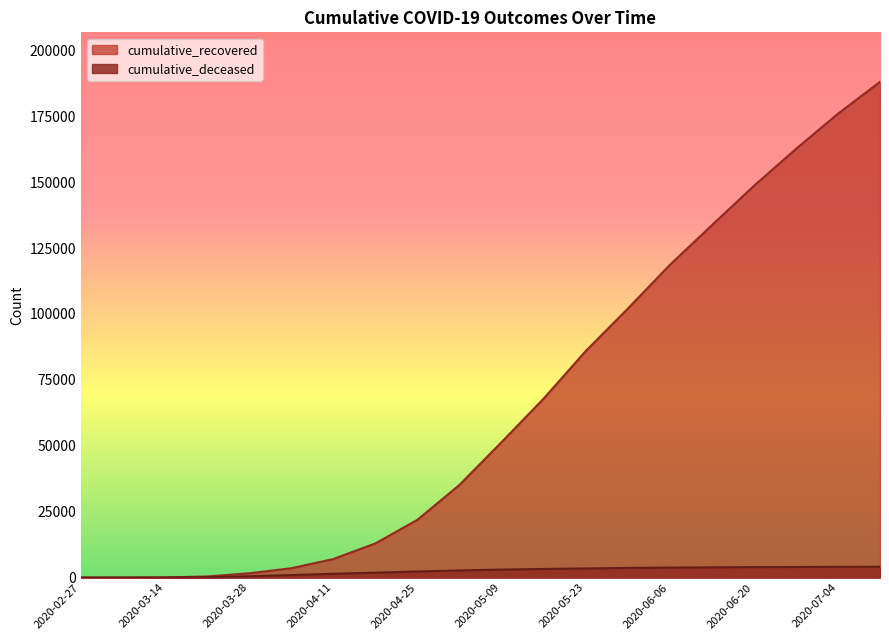

True or false: cumulative_deceased and cumulative_recovered cross at least once.

False